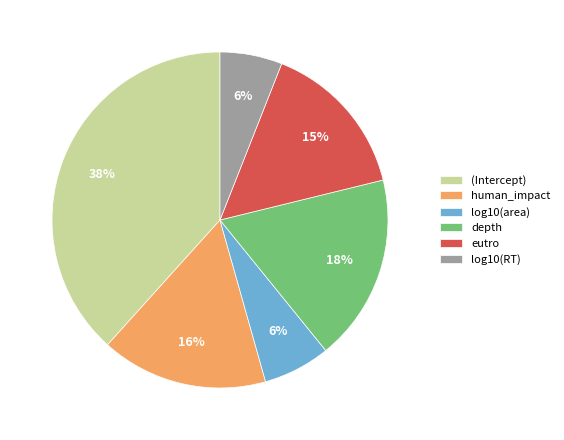

Between eutro and log10(RT), which is larger?

eutro